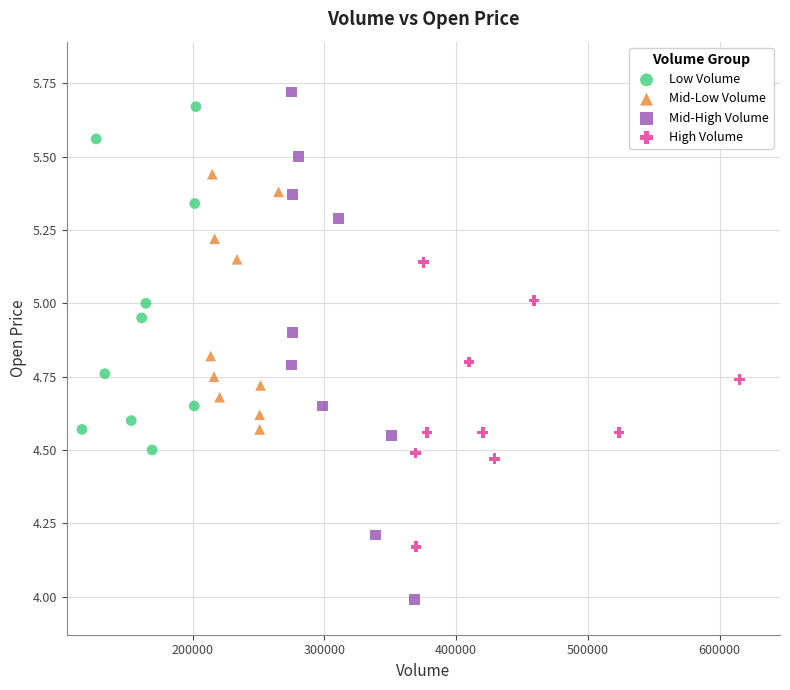

Which series has the largest Y range (max minus min)?

Mid-High Volume